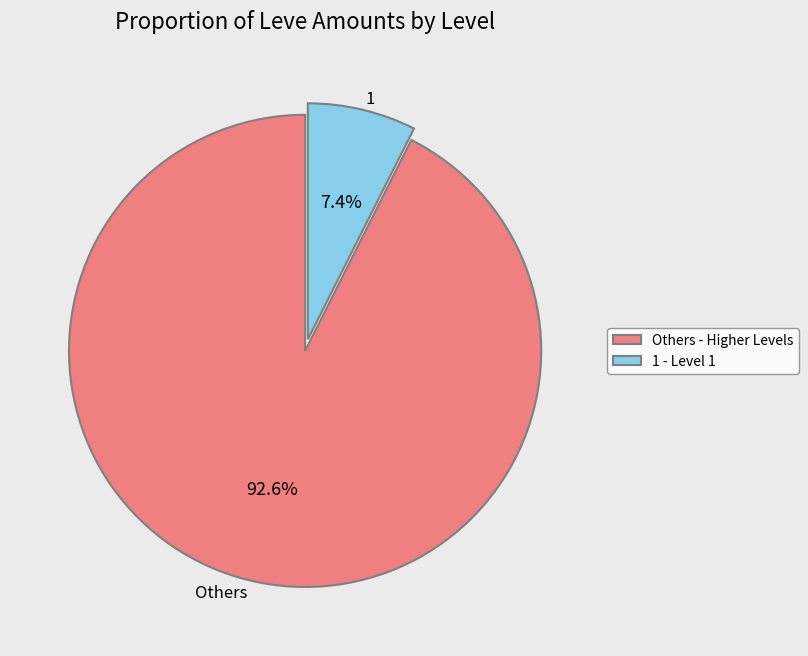

Does any single category account for the majority?

Yes